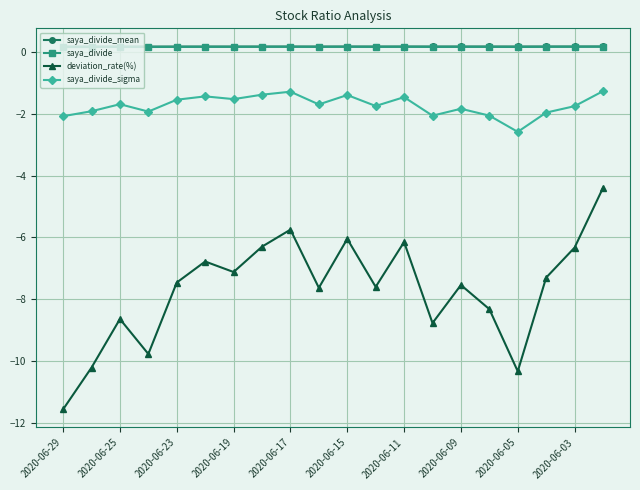

How many interior local valleys does the deviation_rate(%) series have?

6